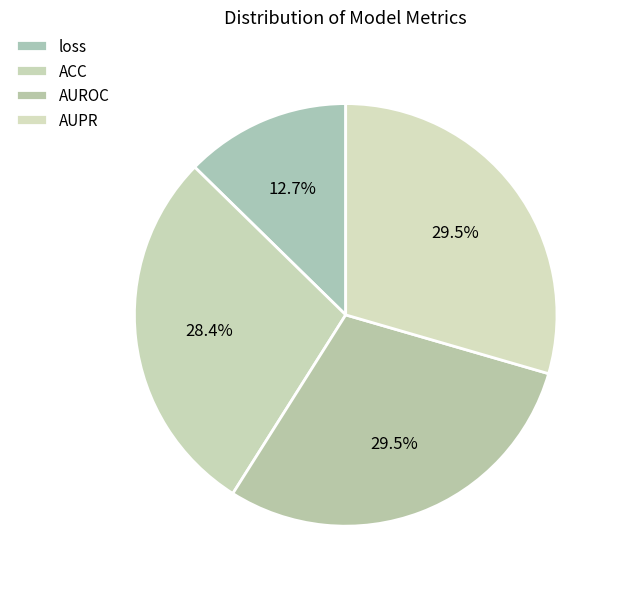

Count the number of slices in the pie.

4